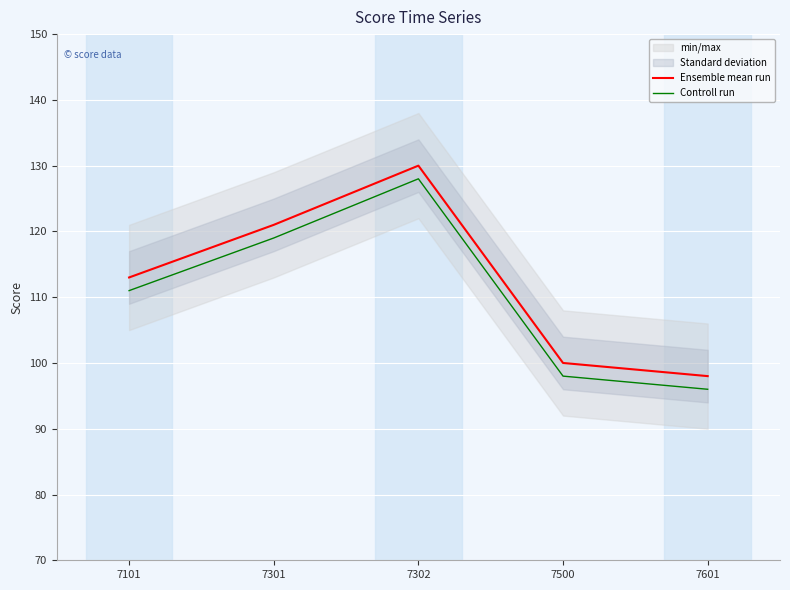

True or false: Controll run and Ensemble mean run cross at least once.

False